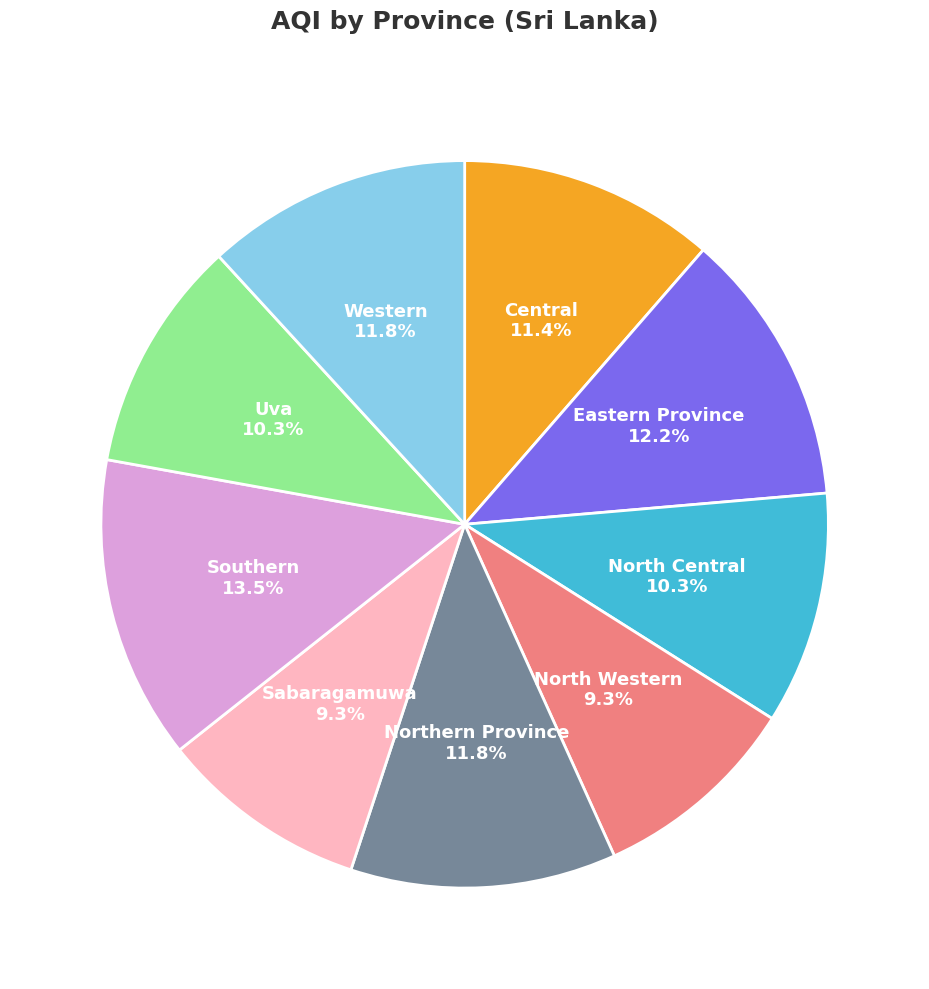

Does any single category account for the majority?

No